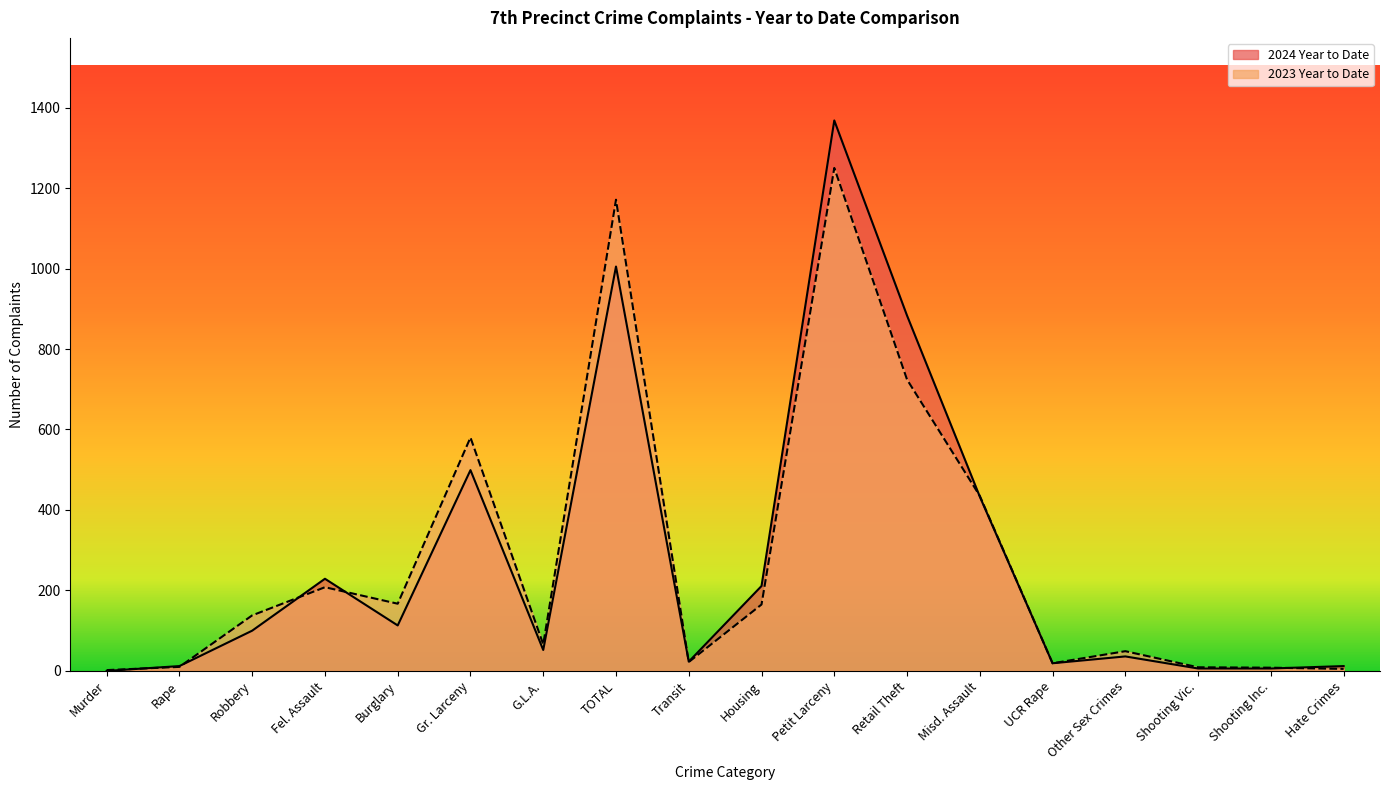

Reading right to left, extract all data points from this chart.

2024 Year to Date: 12	6	6	36	19	433	883	1368	211	23	1005	52	499	113	229	100	12	0
2023 Year to Date: 5	8	9	49	19	435	724	1250	165	22	1171	66	580	167	208	138	10	2